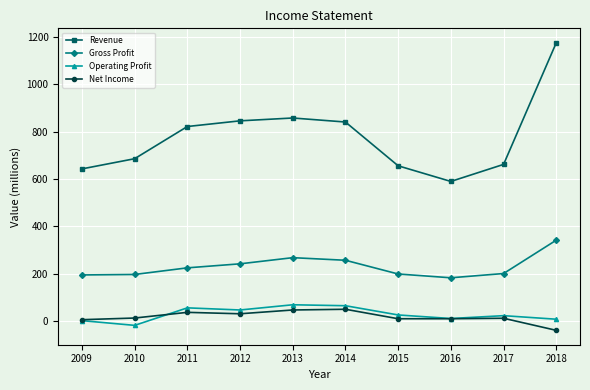

Which series has the largest total across all categories?

Revenue